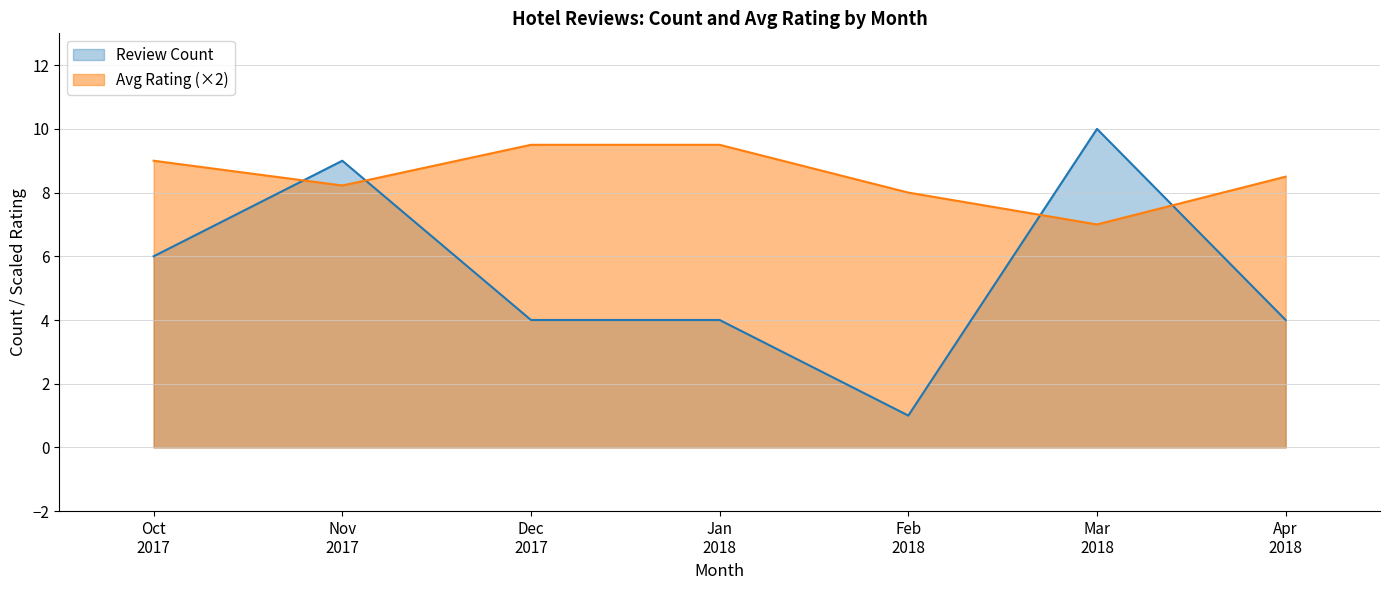

What are all the series names shown in the legend?

Review Count, Avg Rating (×2)